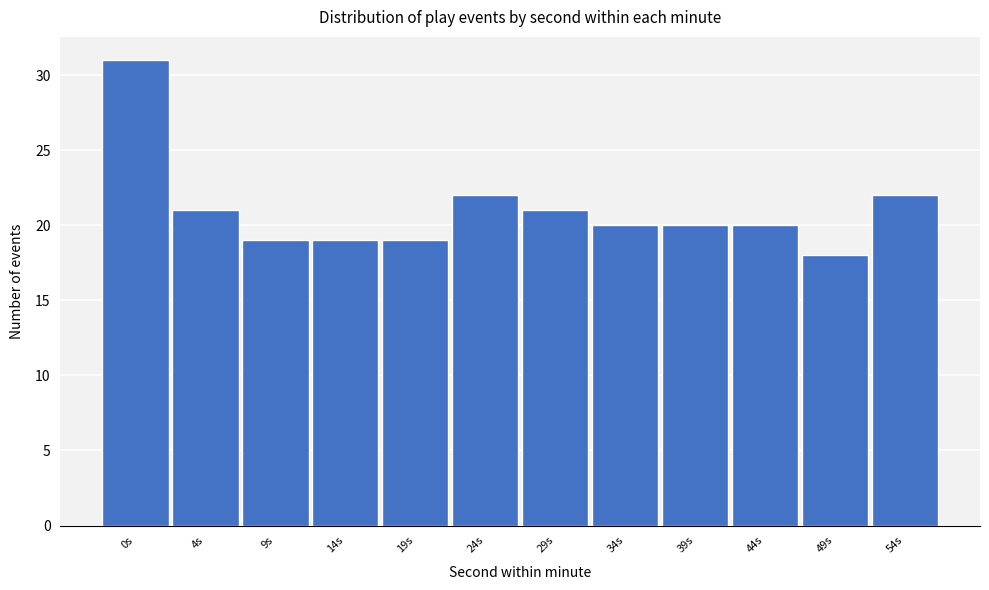

Reading left to right, transcribe all the data shown in this chart.

0s=31	4s=21	9s=19	14s=19	19s=19	24s=22	29s=21	34s=20	39s=20	44s=20	49s=18	54s=22